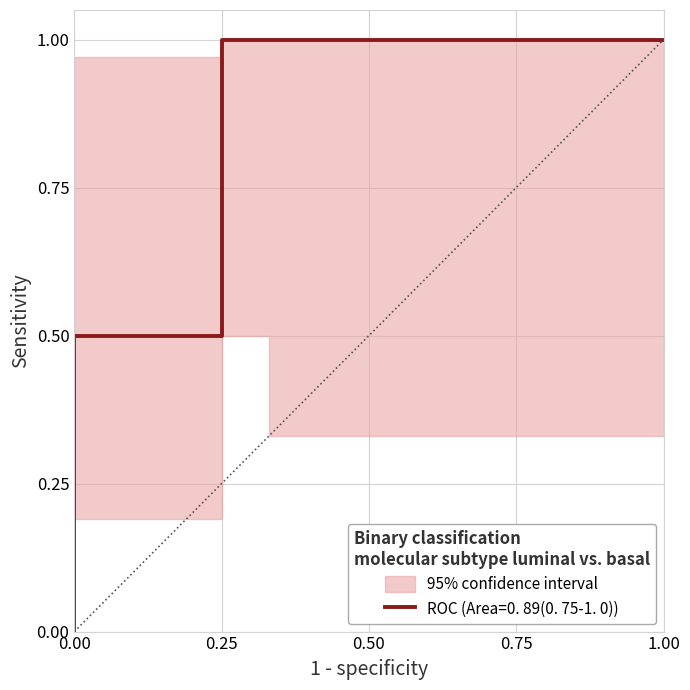

True or false: the data has more than 2 interior local peaks.

False